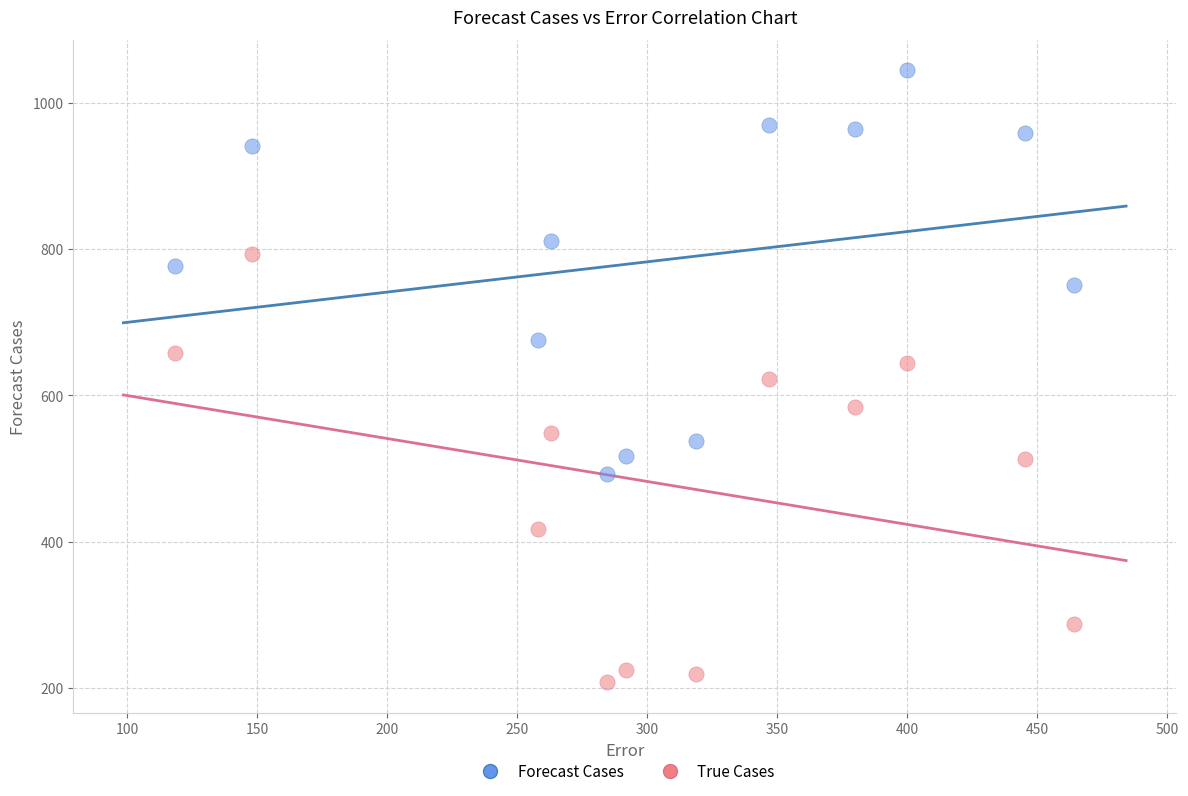

Which series reaches the minimum Y coordinate?

True Cases